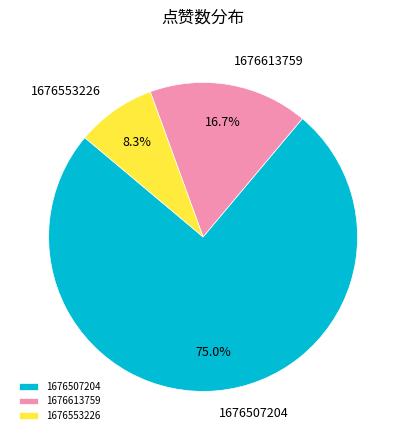

Is there any slice that represents more than half of the pie?

Yes